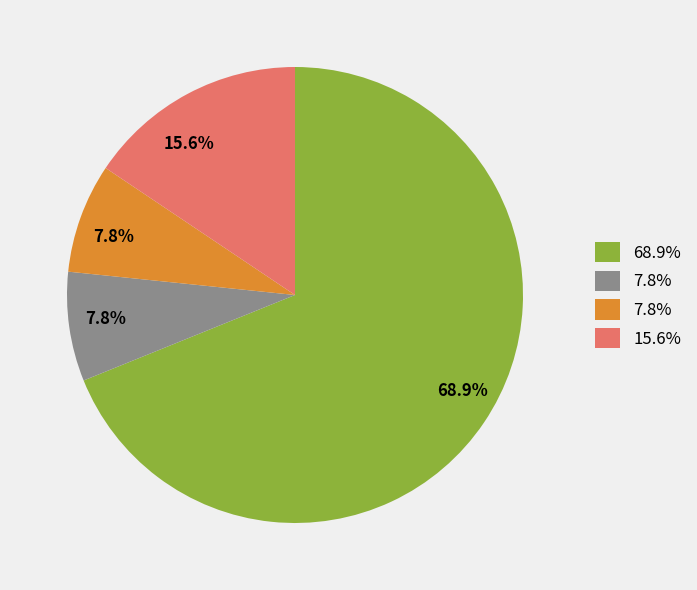

How many segments does this pie chart have?

4